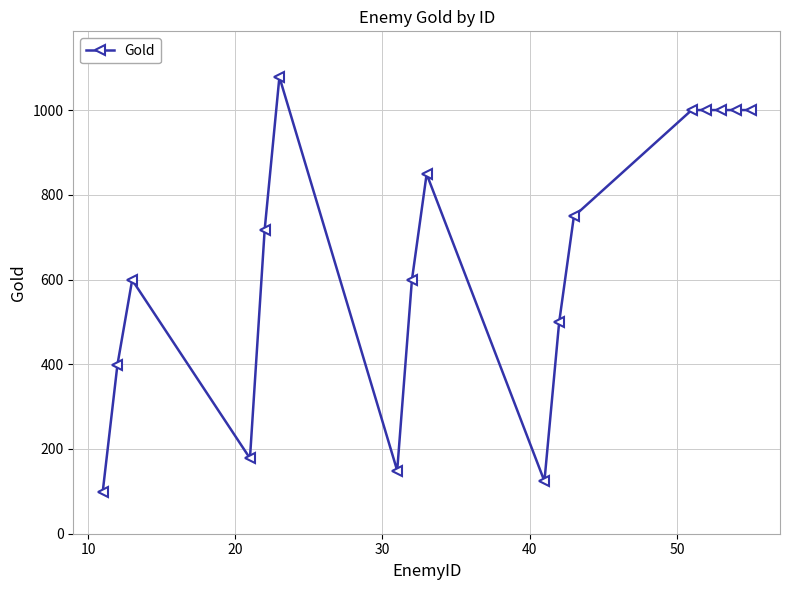

What is the maximum value shown in the chart?

1078